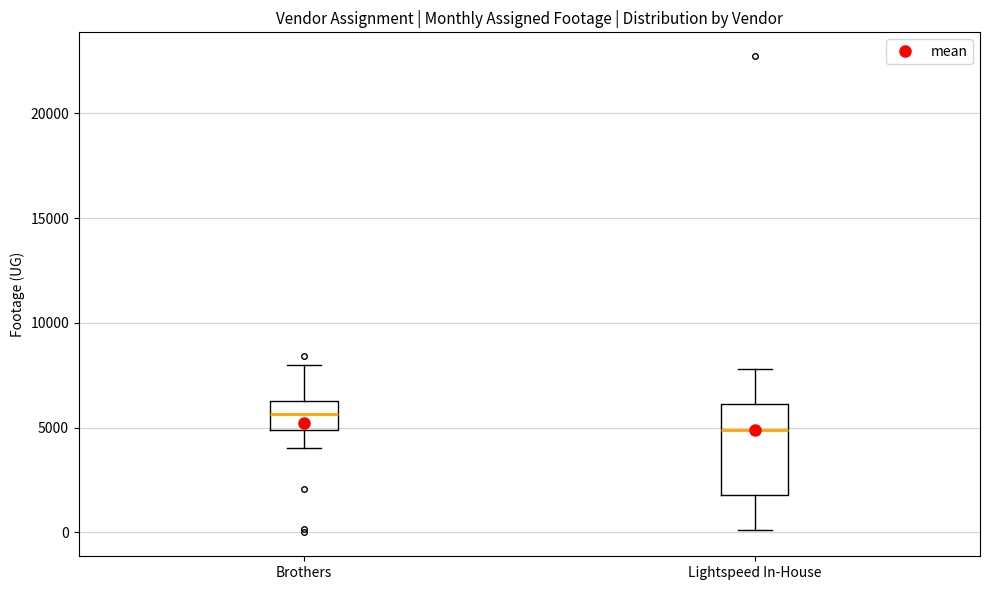

Comparing the boxes themselves (not the whiskers), which one is the tallest?

Lightspeed In-House